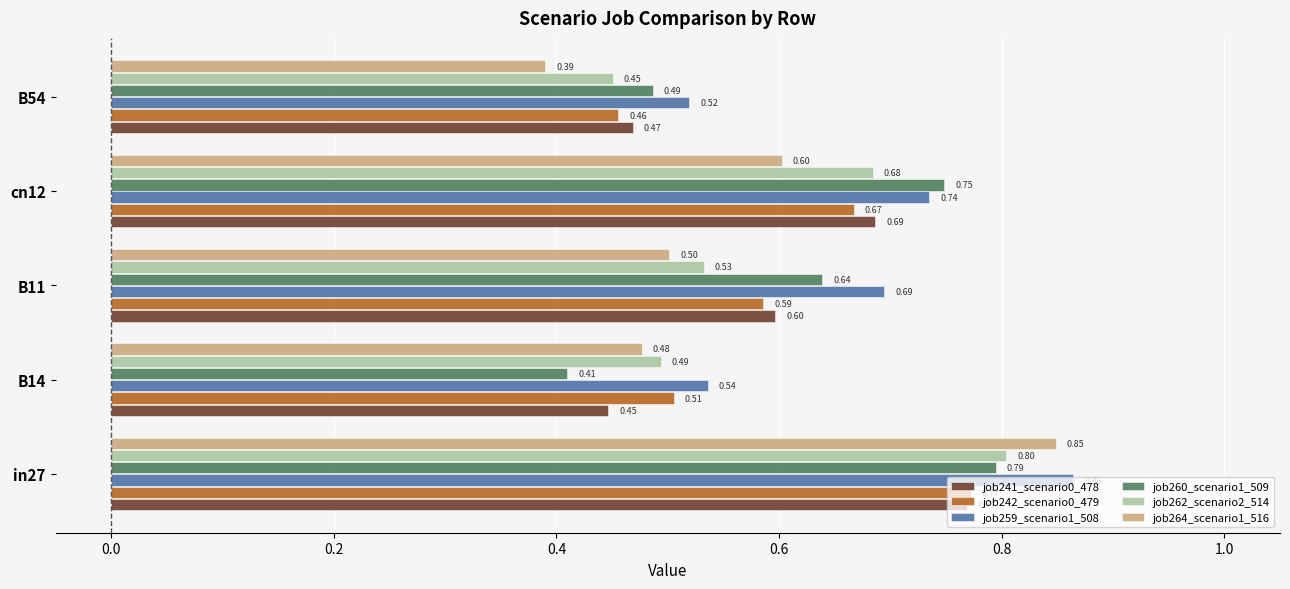

Is the value of job260_scenario1_509 at B11 greater than the value of job241_scenario0_478 at B54?

Yes